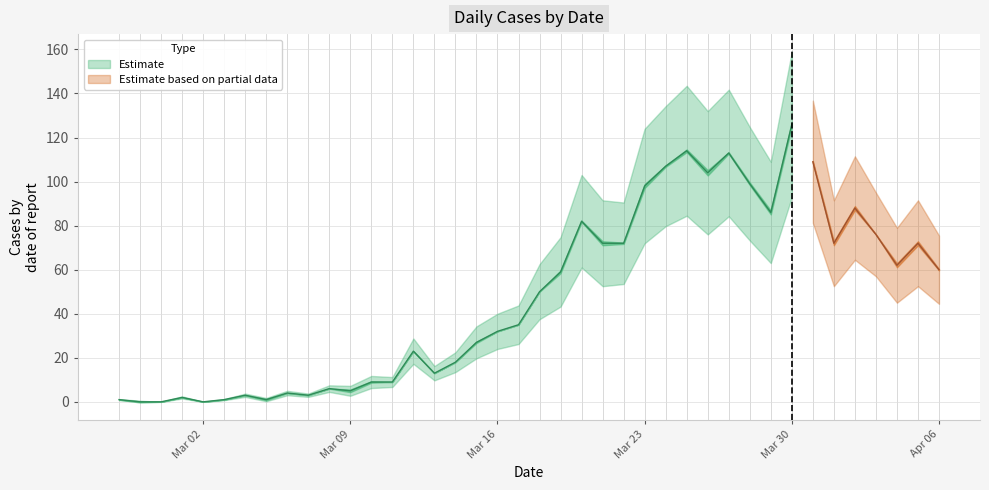

What is the label of the 35th point from the right?

2020-03-03